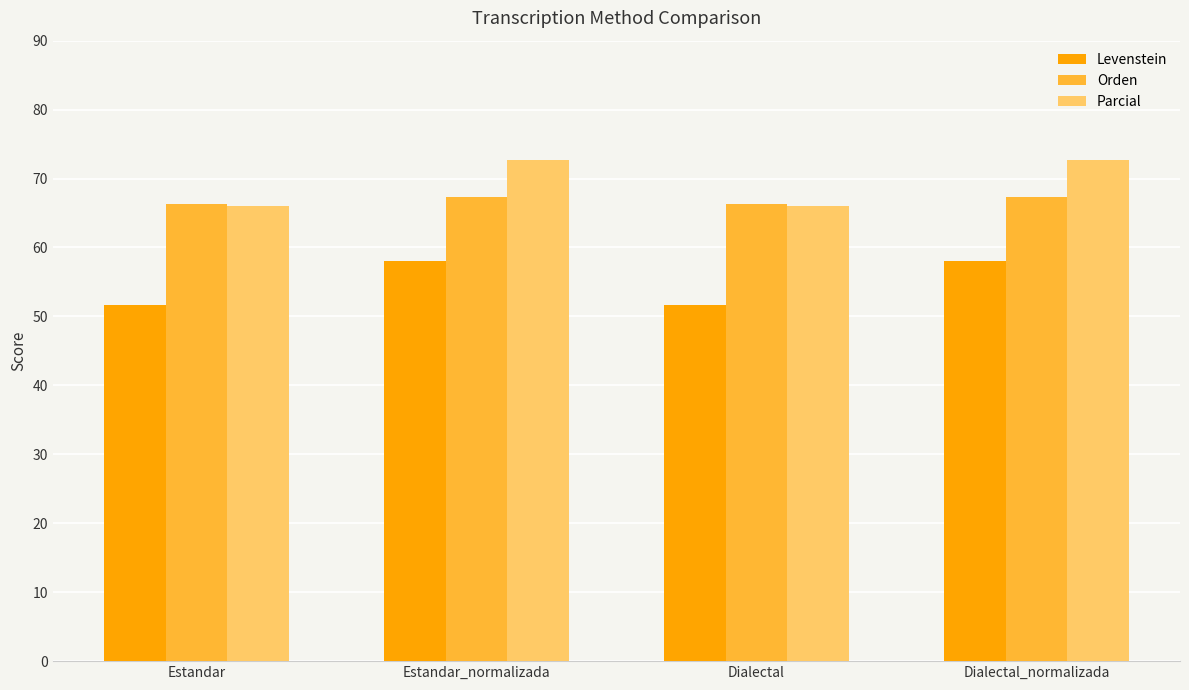

What is the spread (max minus min) of values at Estandar_normalizada?

14.5